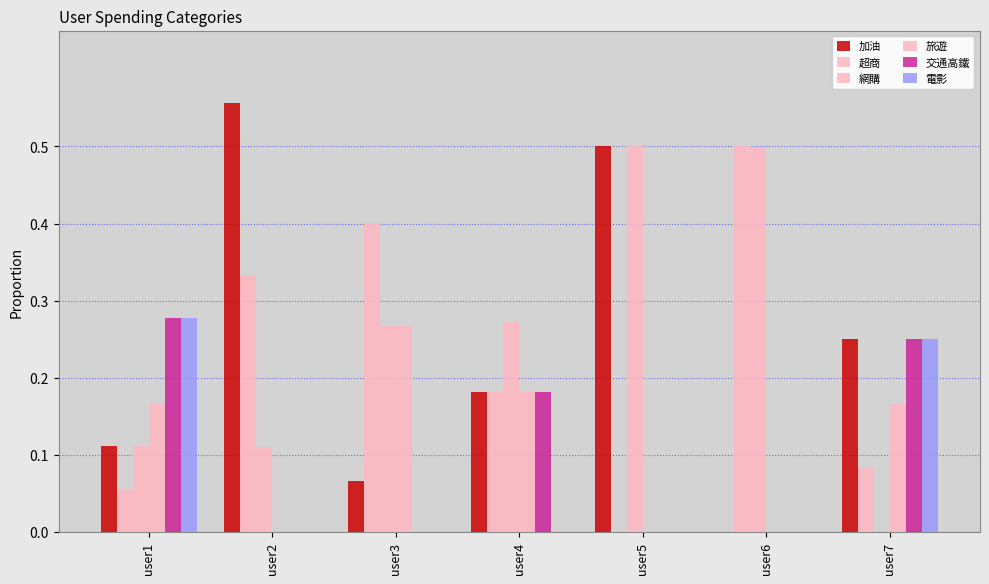

At which category is the sum across all series the highest?

user3